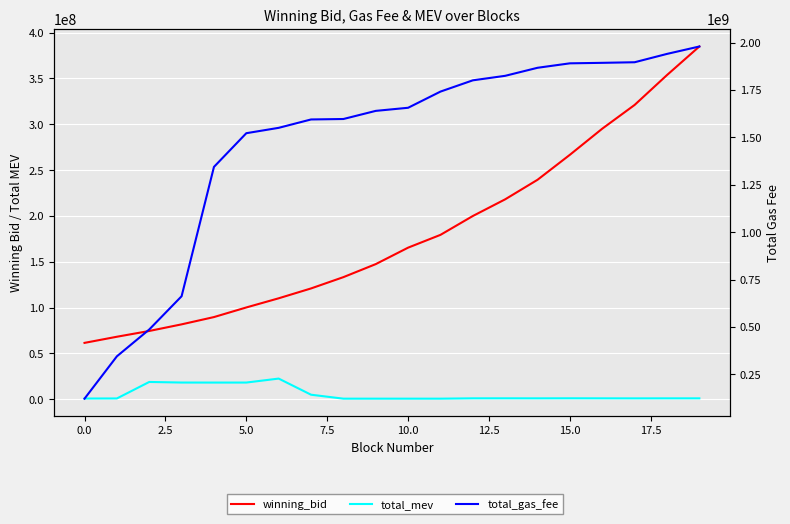

At 5.0, list the series in order from smallest to largest.

total_mev, winning_bid, total_gas_fee